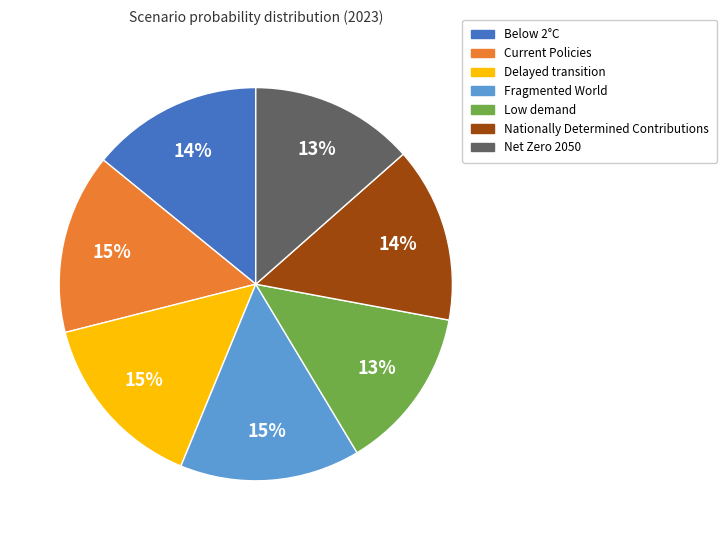

The Below 2°C slice represents 6% of the pie. True or false?

False